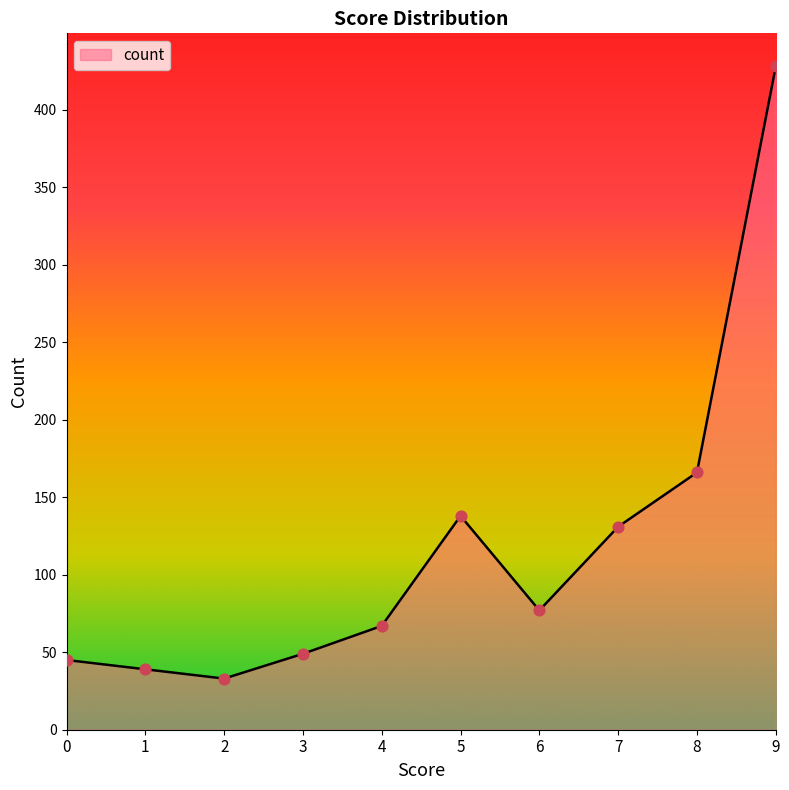

What is the change in value from 1 to 9?

+389